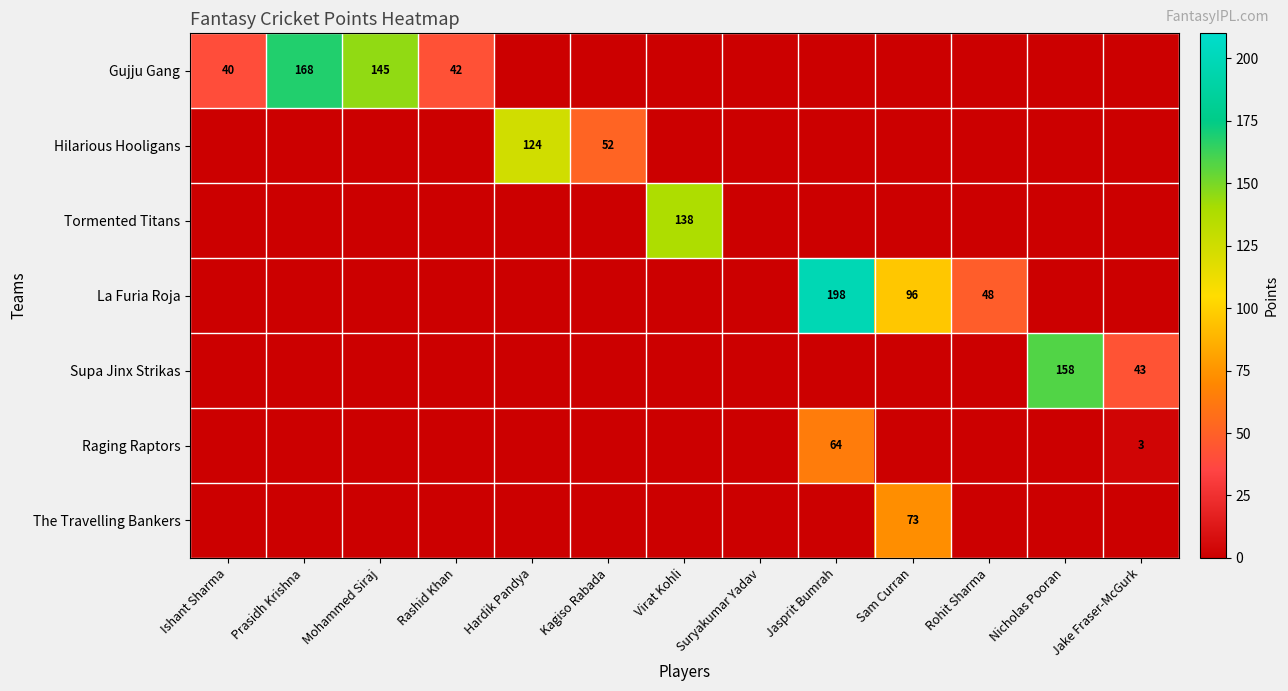

Which has a higher value, Rashid Khan or Rohit Sharma?

Rashid Khan